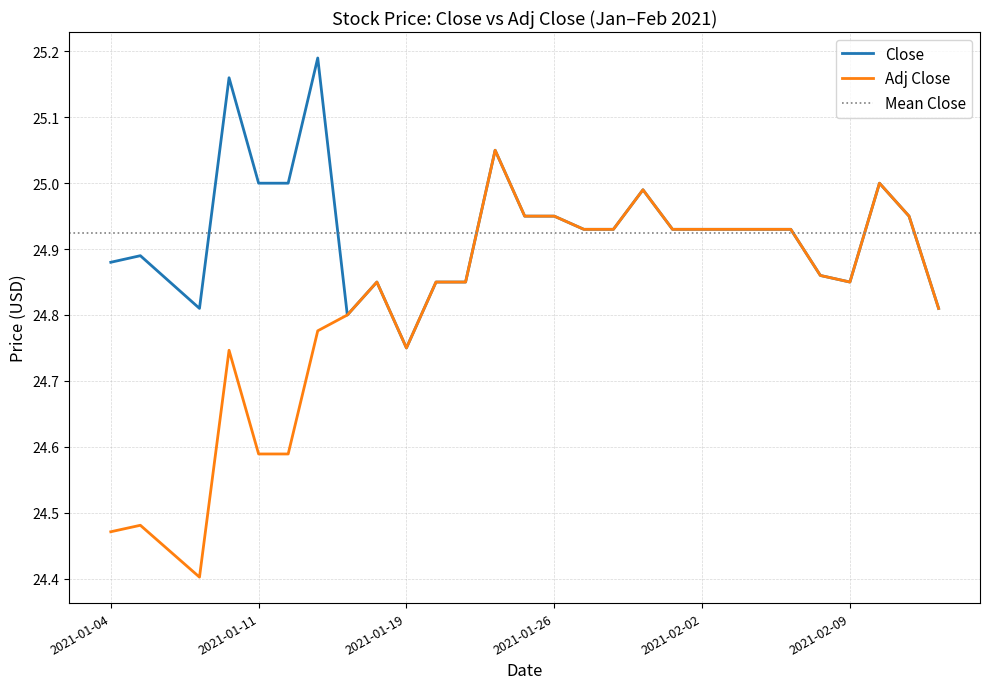

What is the maximum value for Close?

25.2